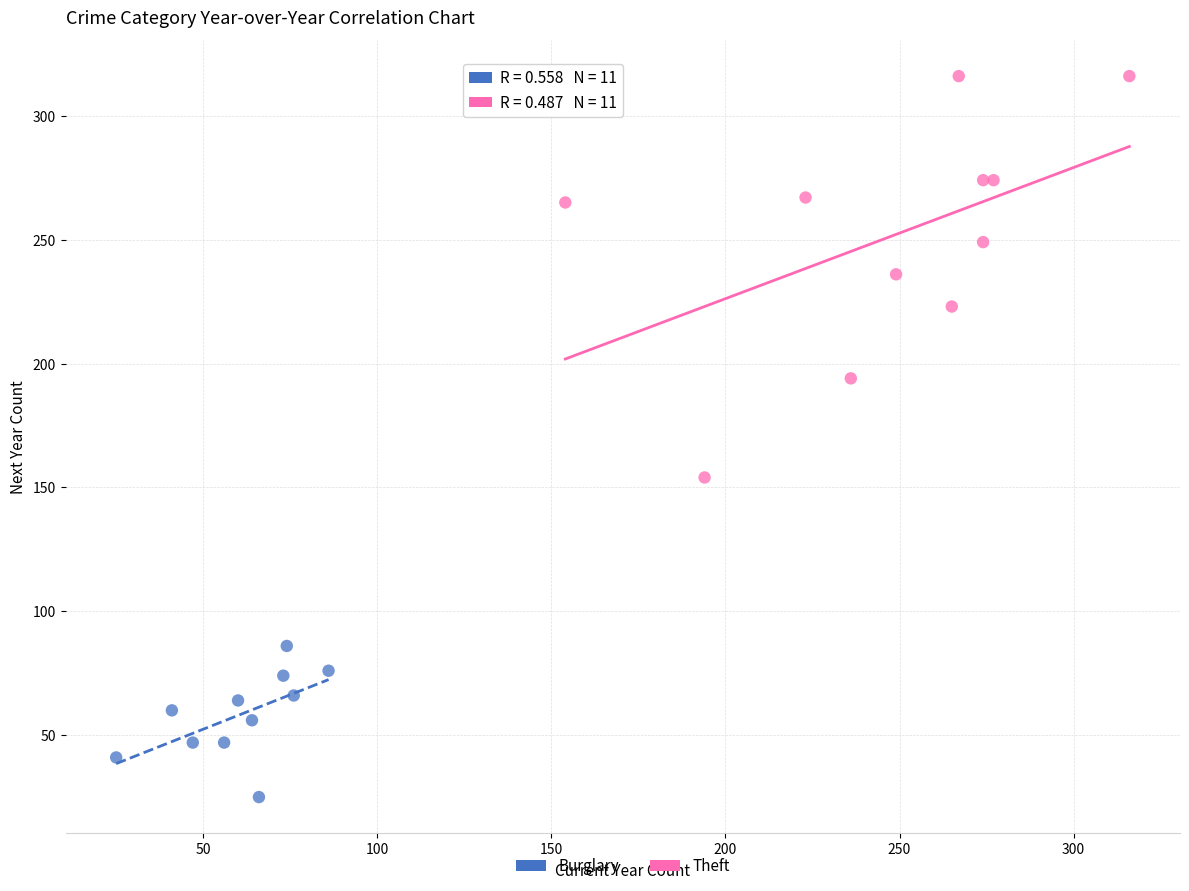

Which series has the widest spread of Y values?

Theft